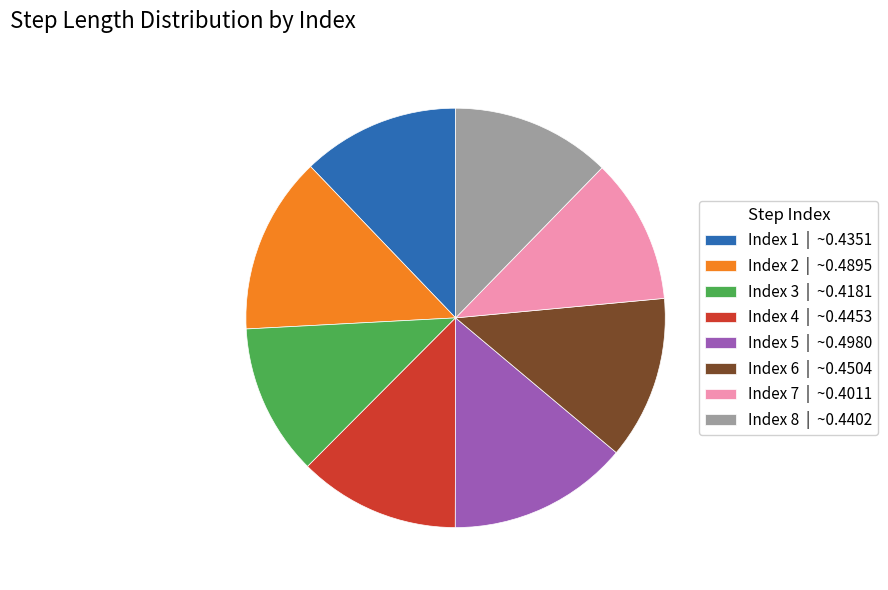

True or false: Index 8 | ~0.4402 accounts for 3% of the total.

False